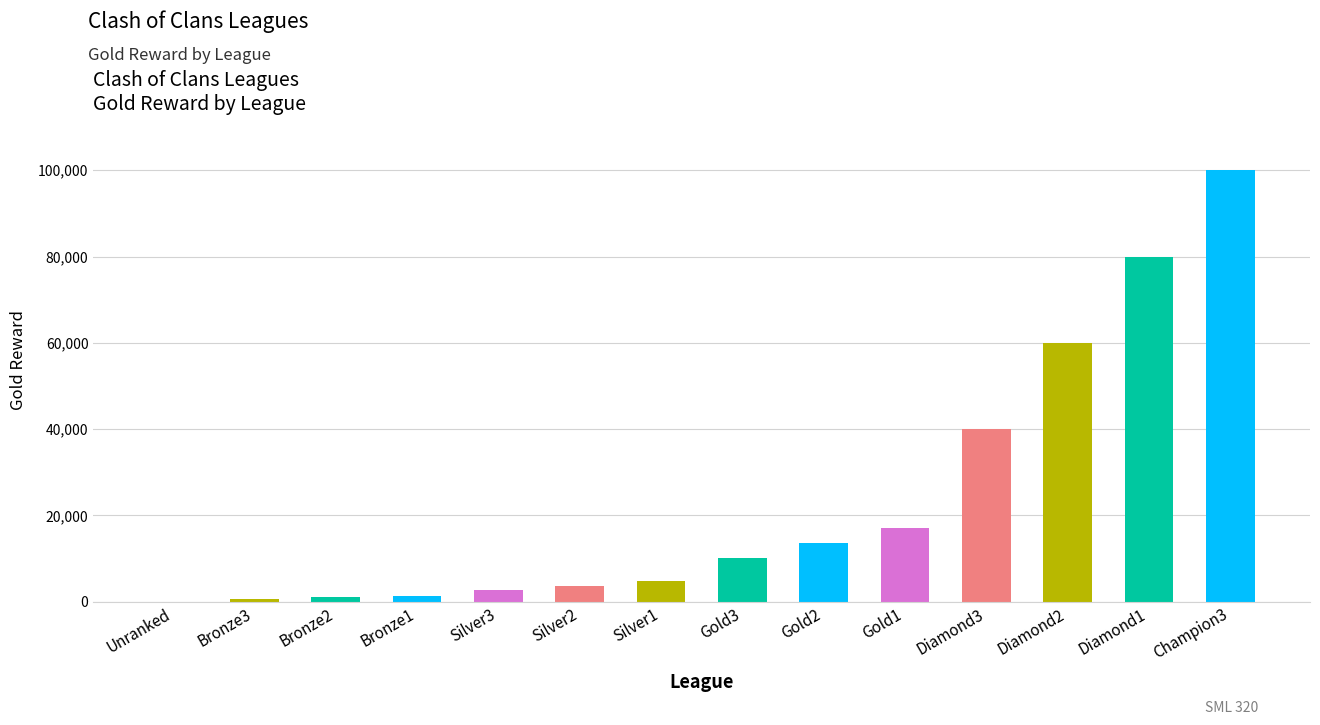

What is the ratio of the value at Gold1 to the value at Silver1?

3.5